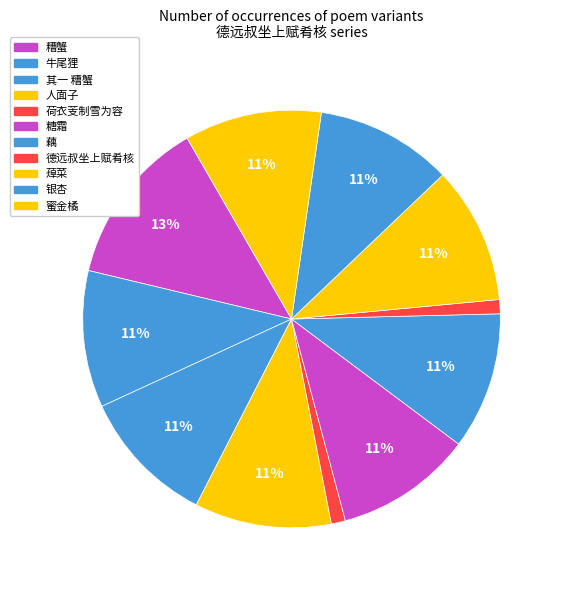

To the nearest percent, what is the difference between the largest and smallest slice percentages?

12%